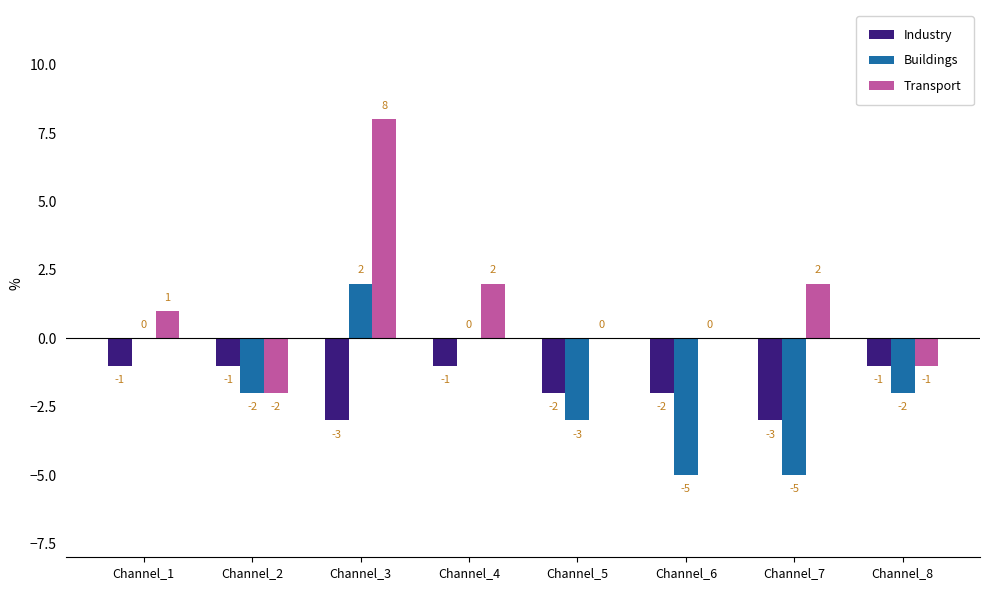

Which label corresponds to the largest value in the chart?

Channel_3